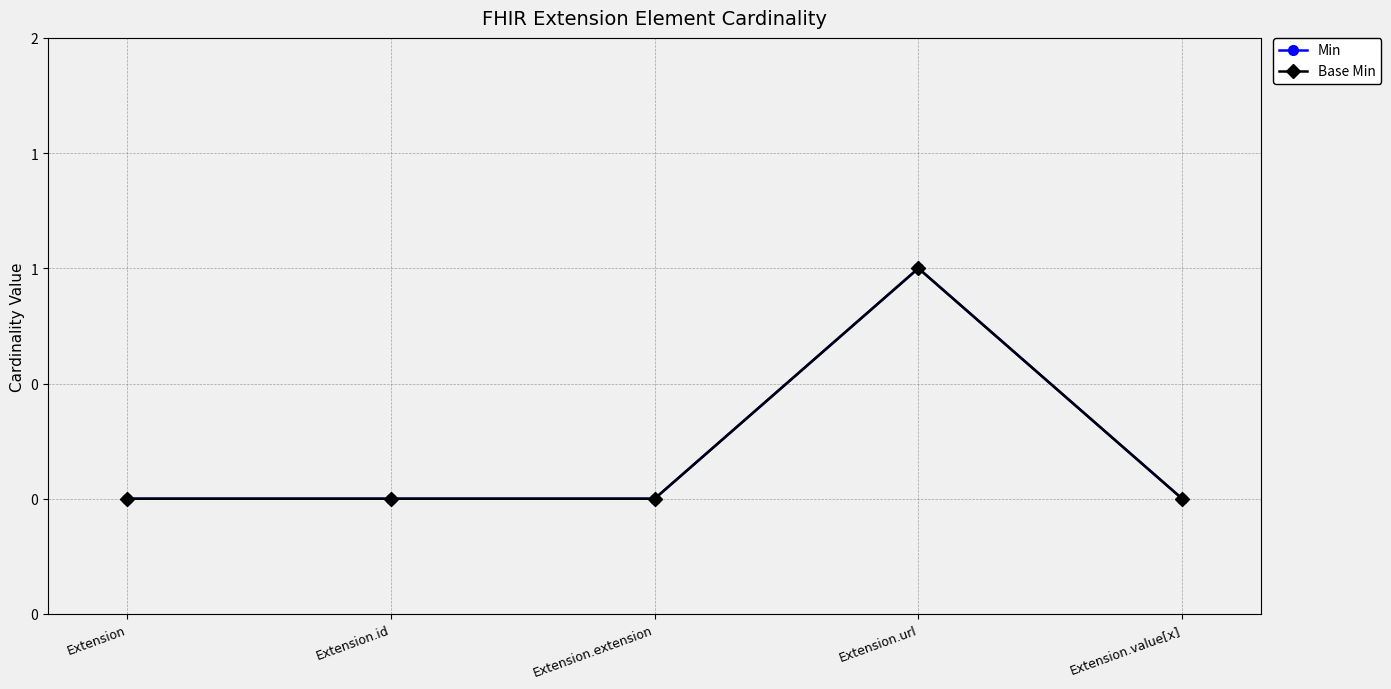

What is the maximum value for Base Min?

1